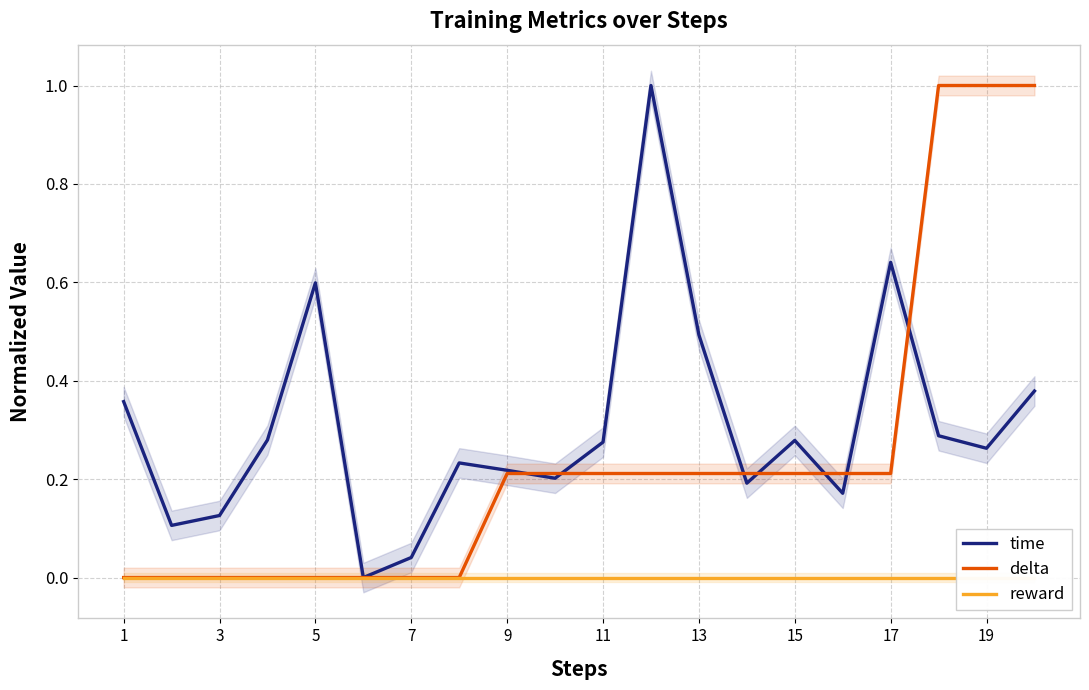

What are all the series names shown in the legend?

time, delta, reward